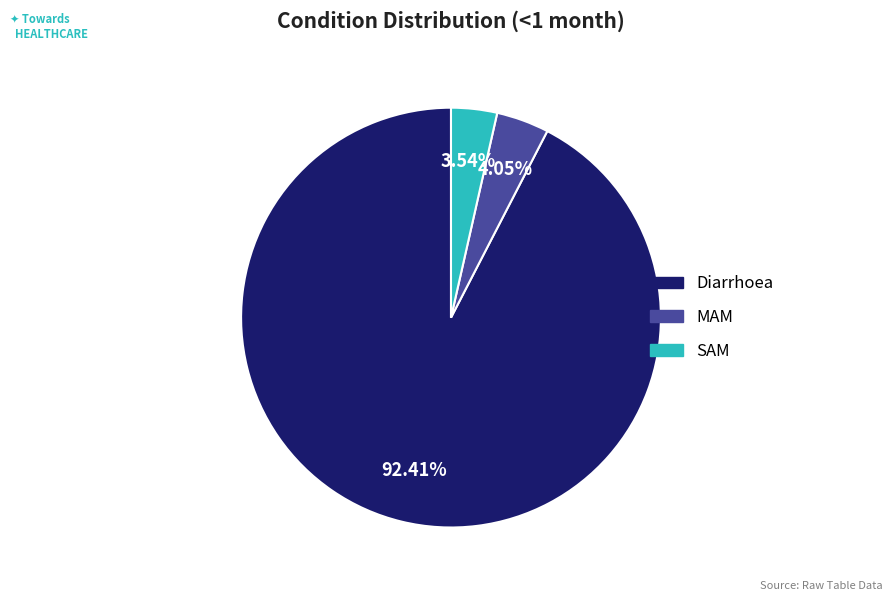

How many slices are in this pie chart?

3